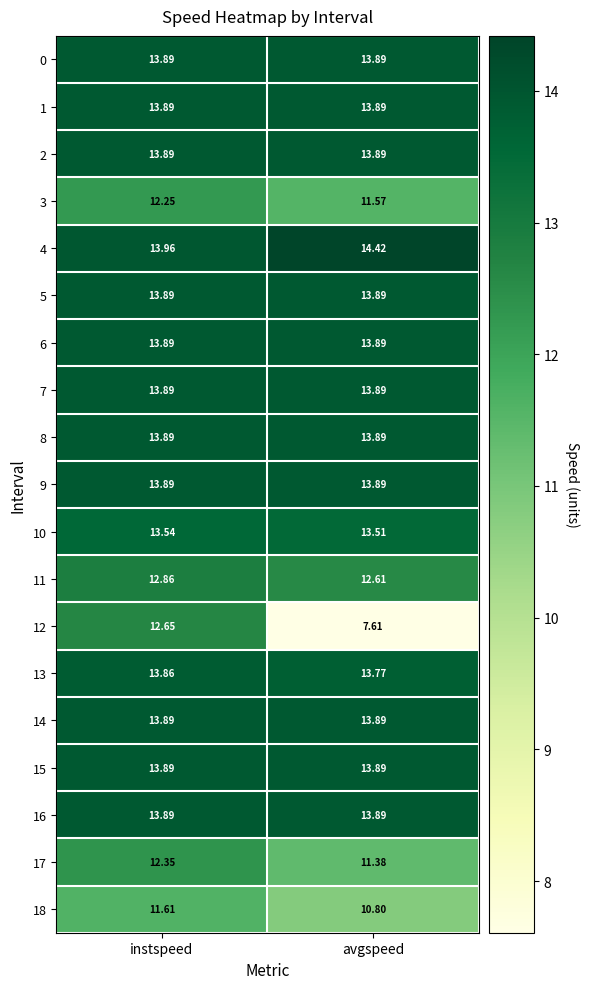

Where does the 3 series first go above 12?

instspeed